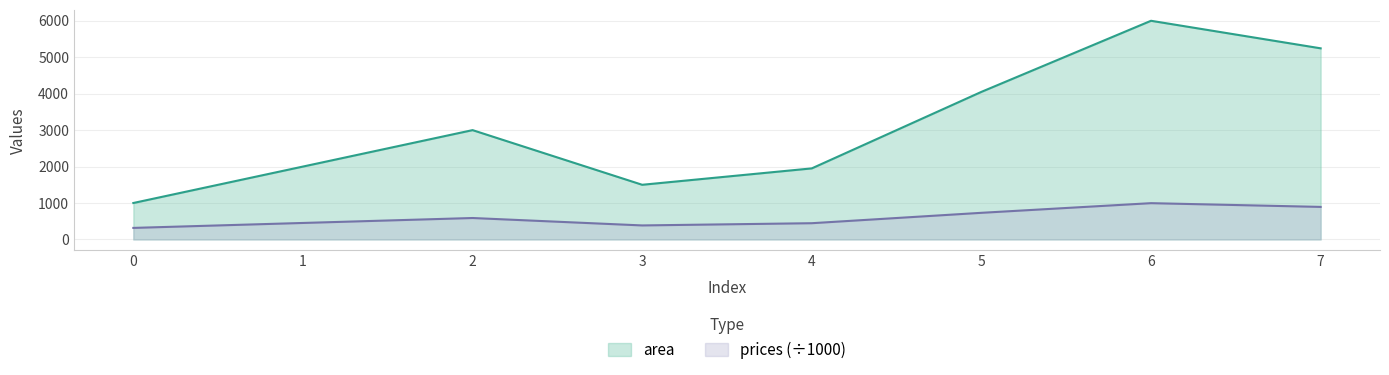

What is the difference between the highest and lowest values at 6?

5005.5